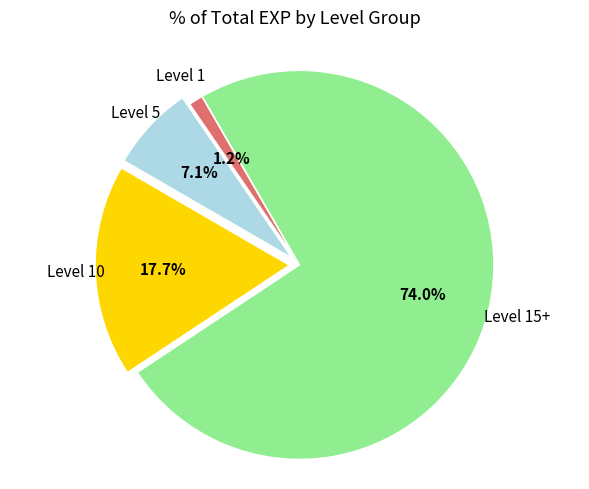

Does any single category account for the majority?

Yes